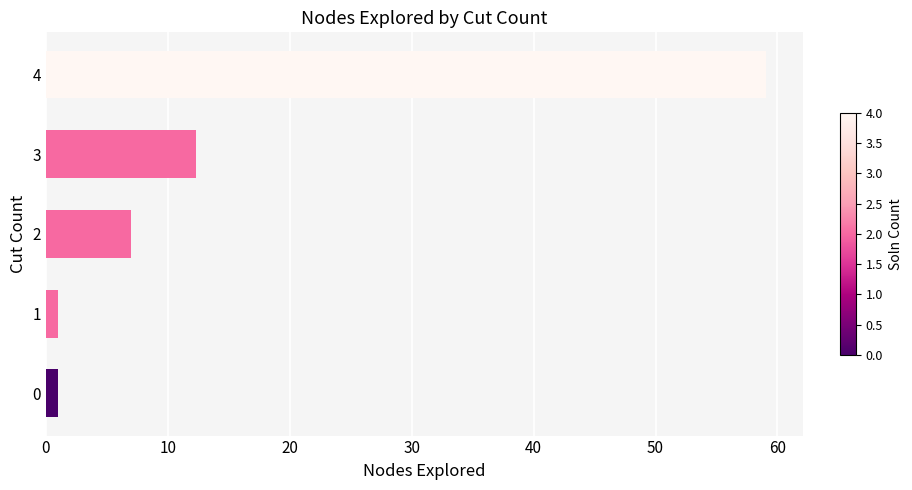

What is the change in value from 2 to 3?

+5.3